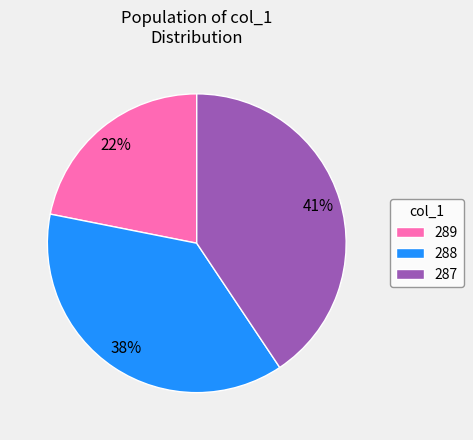

How many segments does this pie chart have?

3